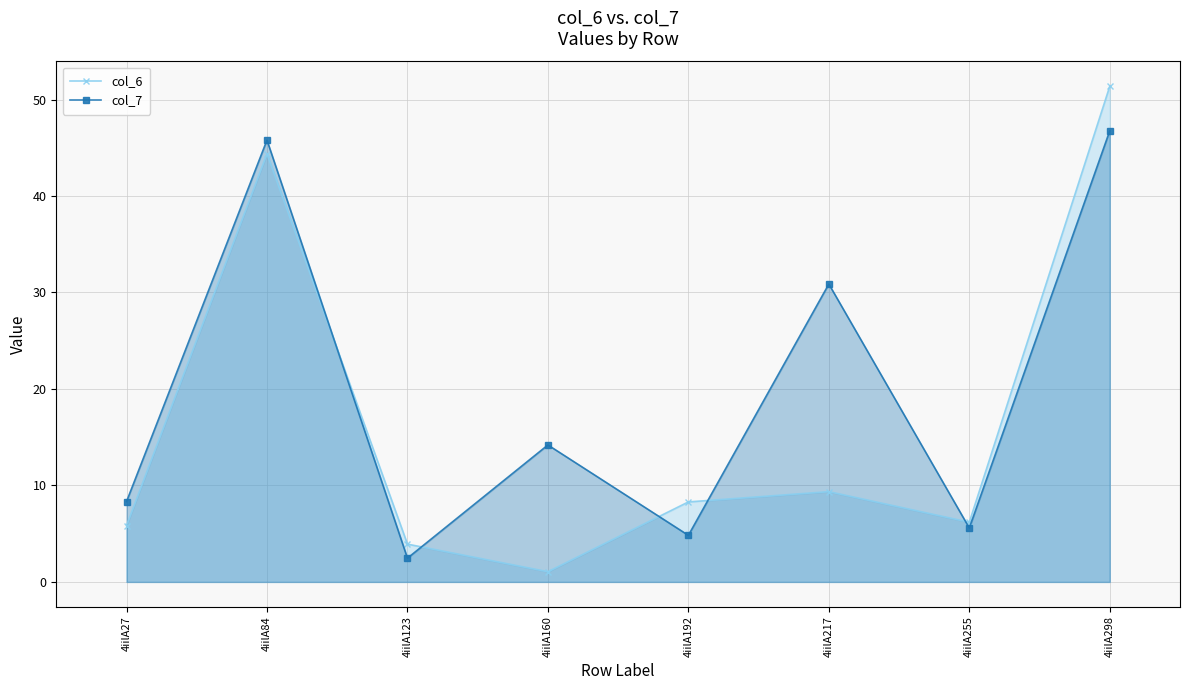

Which series ends up on top after the final intersection of col_7 and col_6?

col_6